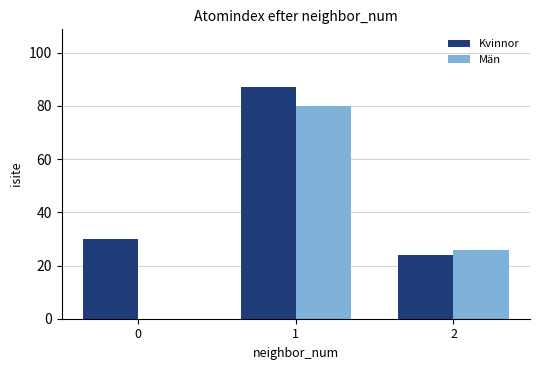

The value of Kvinnor at 2 is 24. True or false?

True